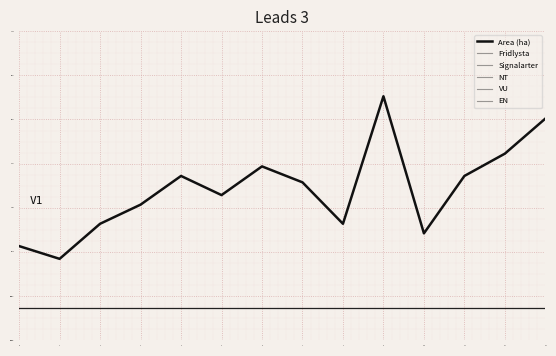

Reading right to left, what are all the values shown in this chart?

Area (ha): 13=5.0	12=3.9	11=3.2	10=1.4	9=5.7	8=1.7	7=3.0	6=3.5	5=2.6	4=3.2	3=2.3	2=1.7	1=0.6	0=1.0
Fridlysta: 13=-0.9	12=-0.9	11=-0.9	10=-0.9	9=-0.9	8=-0.9	7=-0.9	6=-0.9	5=-0.9	4=-0.9	3=-0.9	2=-0.9	1=-0.9	0=-0.9
Signalarter: 13=-0.9	12=-0.9	11=-0.9	10=-0.9	9=-0.9	8=-0.9	7=-0.9	6=-0.9	5=-0.9	4=-0.9	3=-0.9	2=-0.9	1=-0.9	0=-0.9
NT: 13=-0.9	12=-0.9	11=-0.9	10=-0.9	9=-0.9	8=-0.9	7=-0.9	6=-0.9	5=-0.9	4=-0.9	3=-0.9	2=-0.9	1=-0.9	0=-0.9
VU: 13=-0.9	12=-0.9	11=-0.9	10=-0.9	9=-0.9	8=-0.9	7=-0.9	6=-0.9	5=-0.9	4=-0.9	3=-0.9	2=-0.9	1=-0.9	0=-0.9
EN: 13=-0.9	12=-0.9	11=-0.9	10=-0.9	9=-0.9	8=-0.9	7=-0.9	6=-0.9	5=-0.9	4=-0.9	3=-0.9	2=-0.9	1=-0.9	0=-0.9